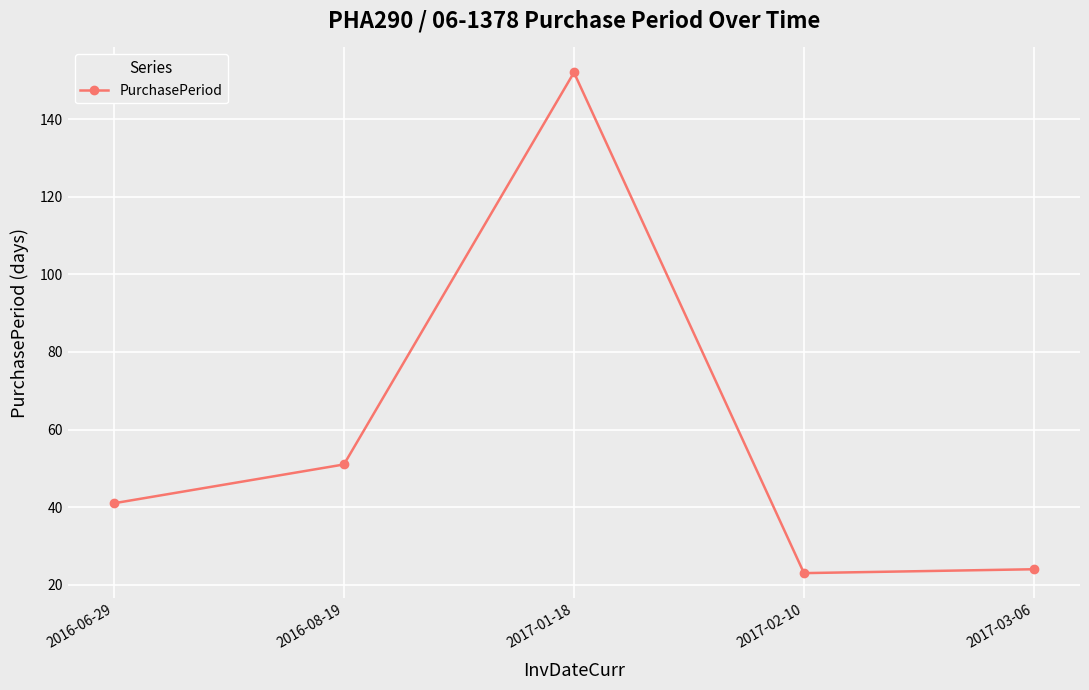

The chart shows a value of 23 at 2017-02-10. True or false?

True